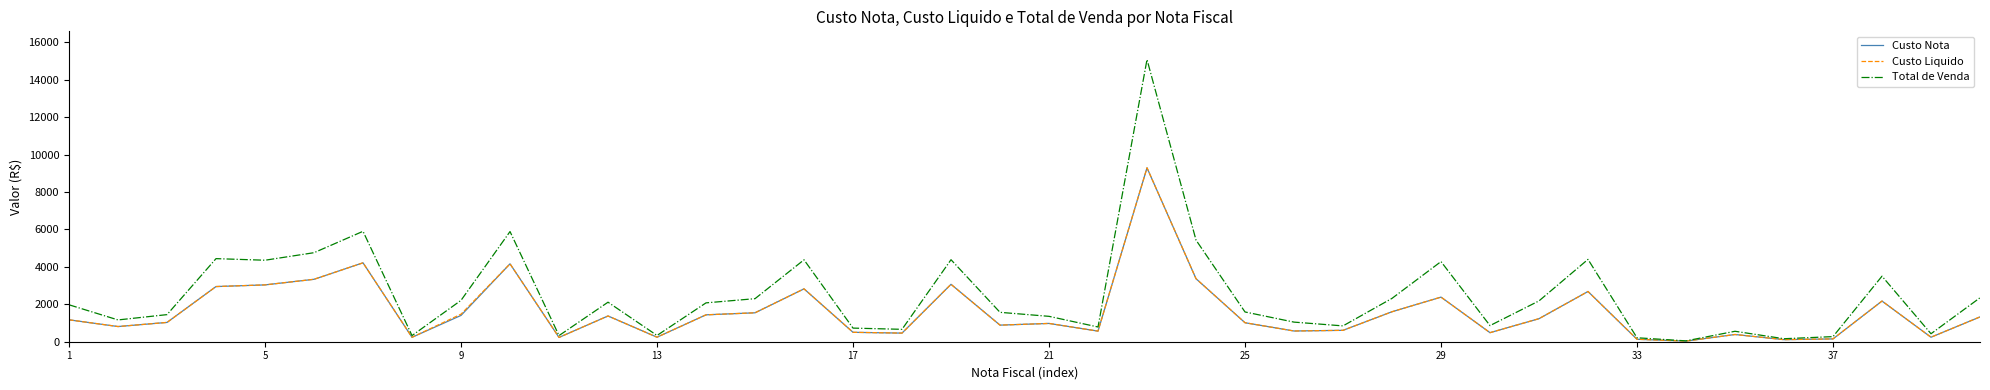

Which series has the largest total across all categories?

Total de Venda